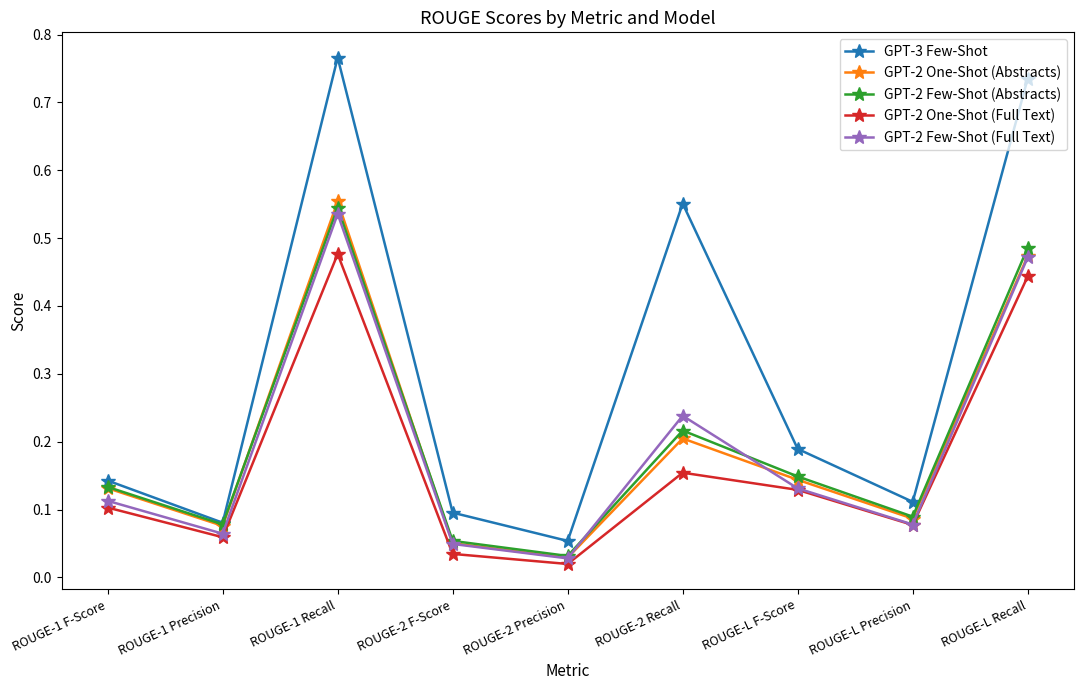

At how many categories does at least one series exceed 0?

9